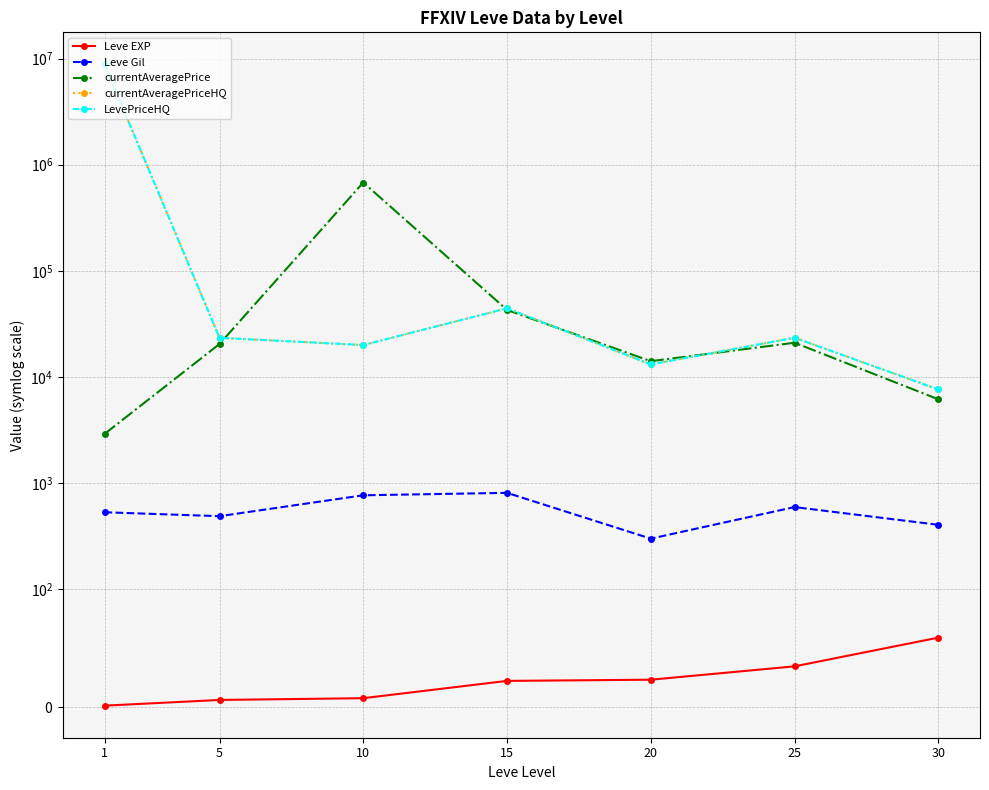

What is the sum of the Leve Gil values at 1 and 20?

831.7